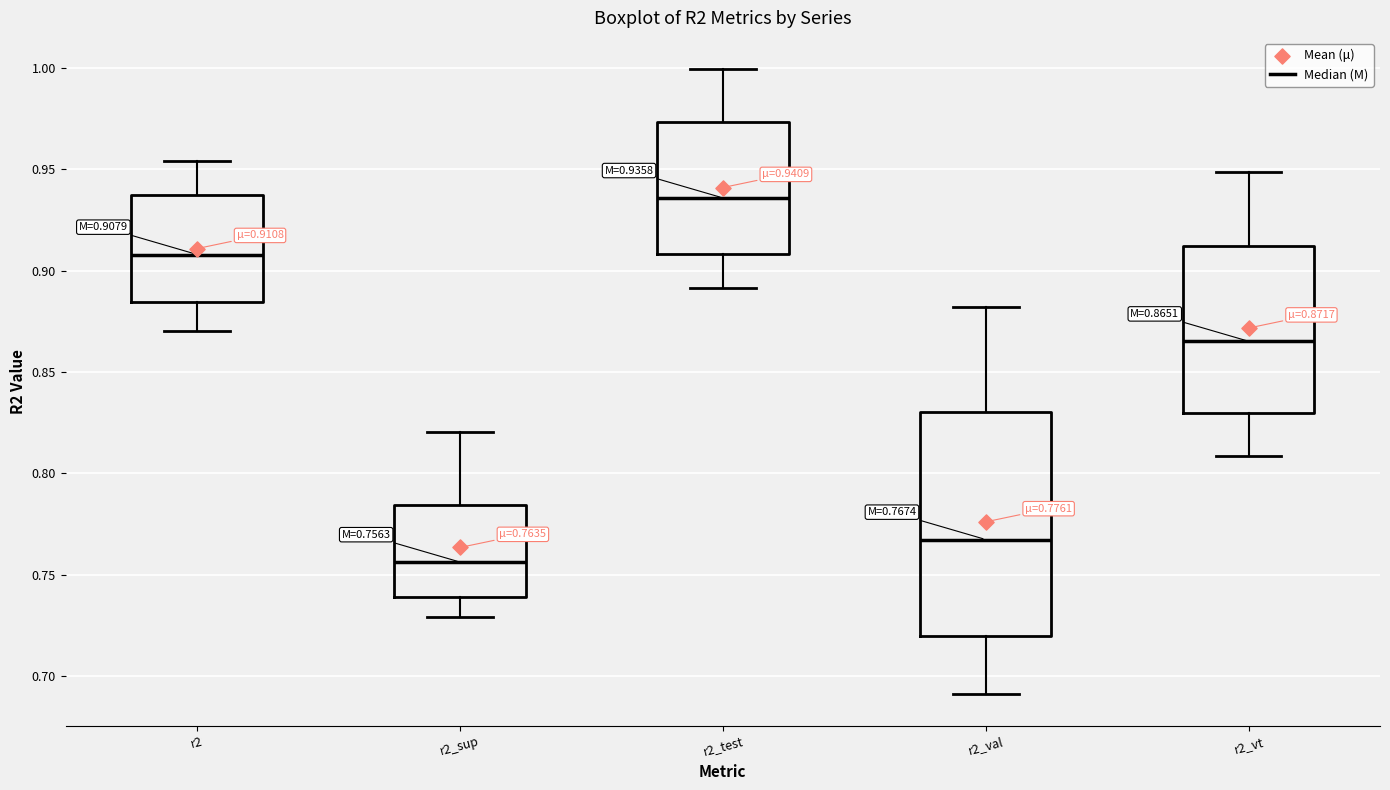

Which box is the tallest, from its lower edge to its upper edge?

r2_val